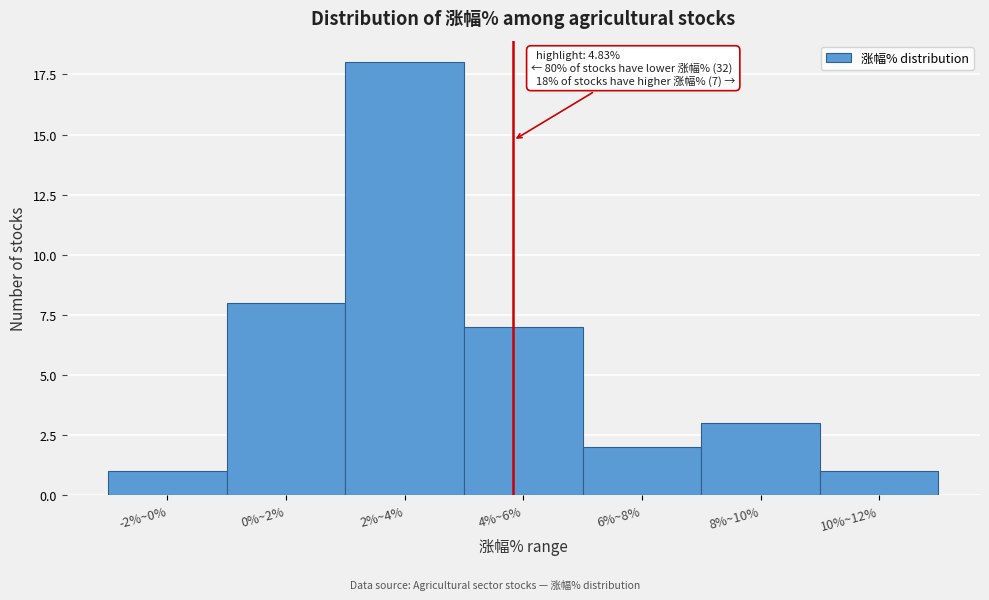

Reading left to right, extract all data points from this chart.

1	8	18	7	2	3	1